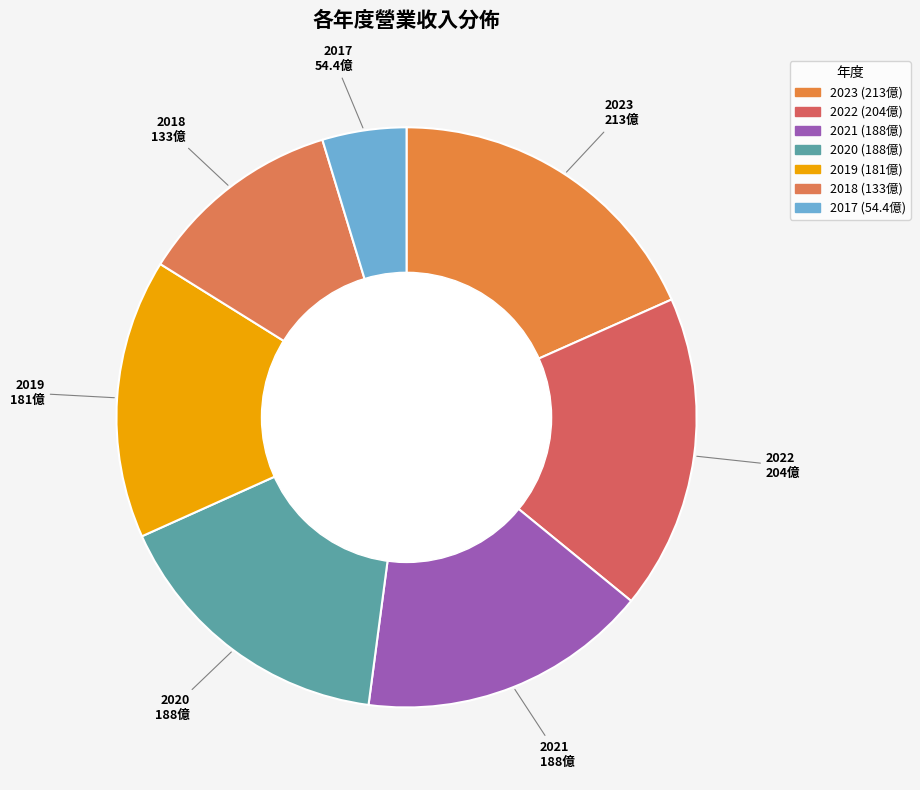

The 2017 slice represents 5% of the pie. True or false?

True